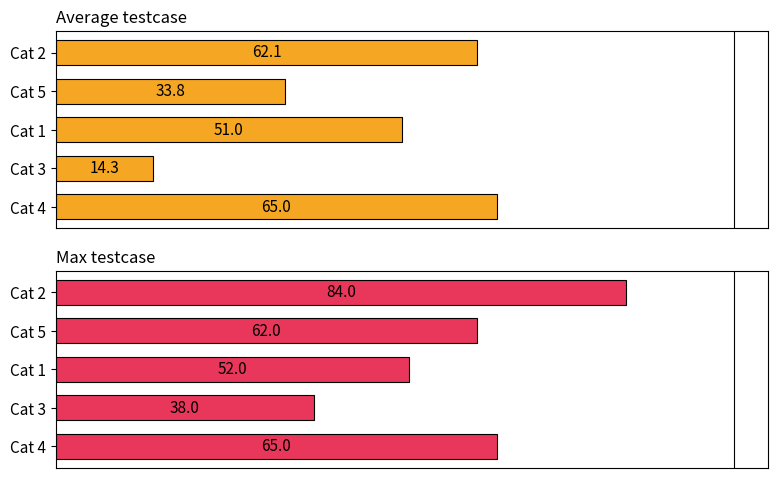

What is the smallest value displayed?

14.3